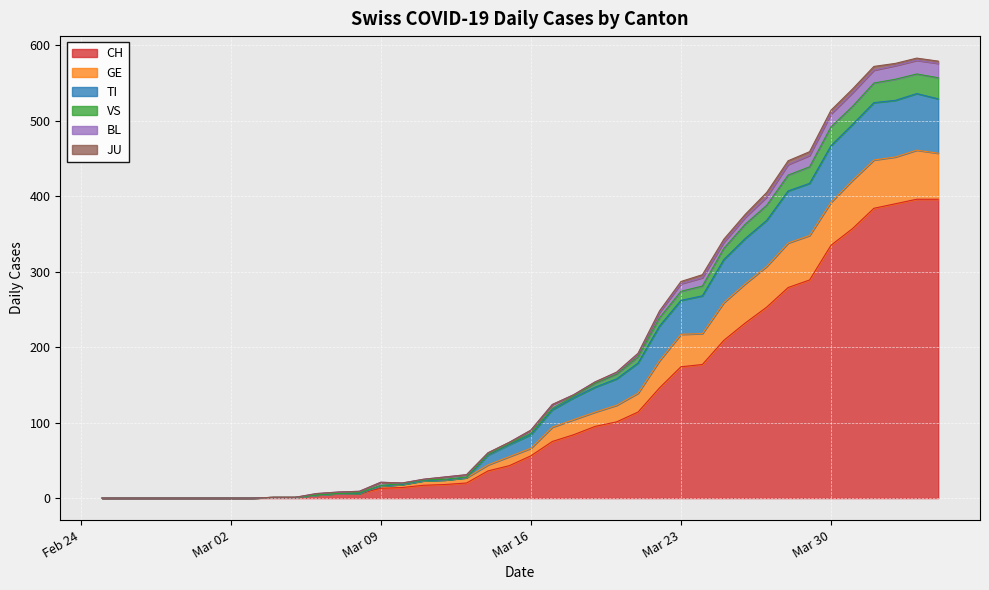

Between 2020-03-26 and 2020-03-18, which is larger?

2020-03-26